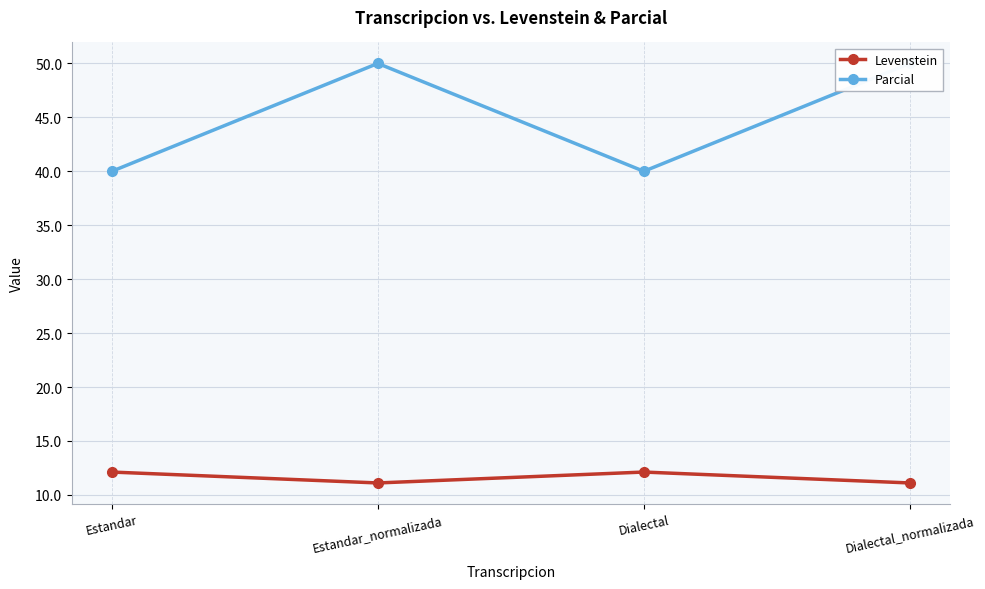

Is the value of Parcial at Estandar greater than the value of Levenstein at Estandar?

Yes